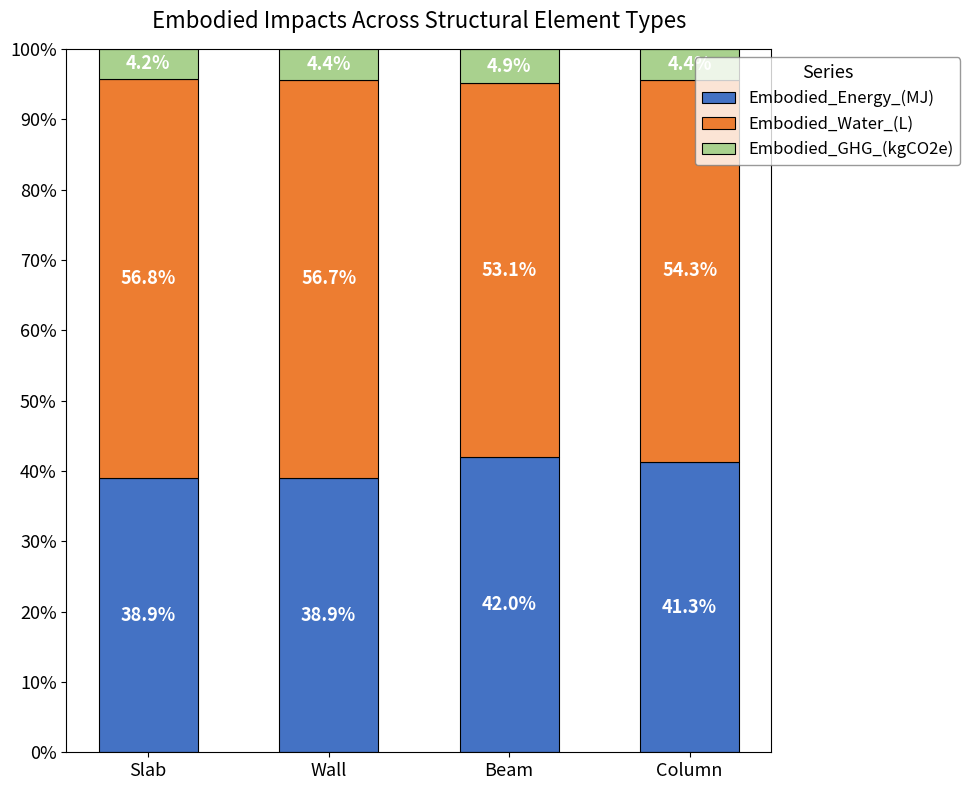

Reading left to right, list the values for the Embodied_Energy_(MJ) series.

38.9	38.9	42.0	41.3